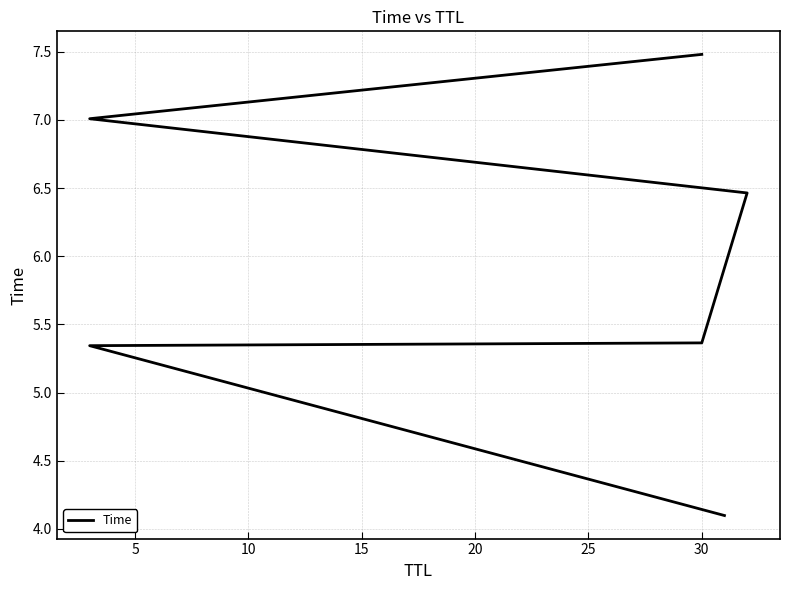

How many data points does each series have?

6